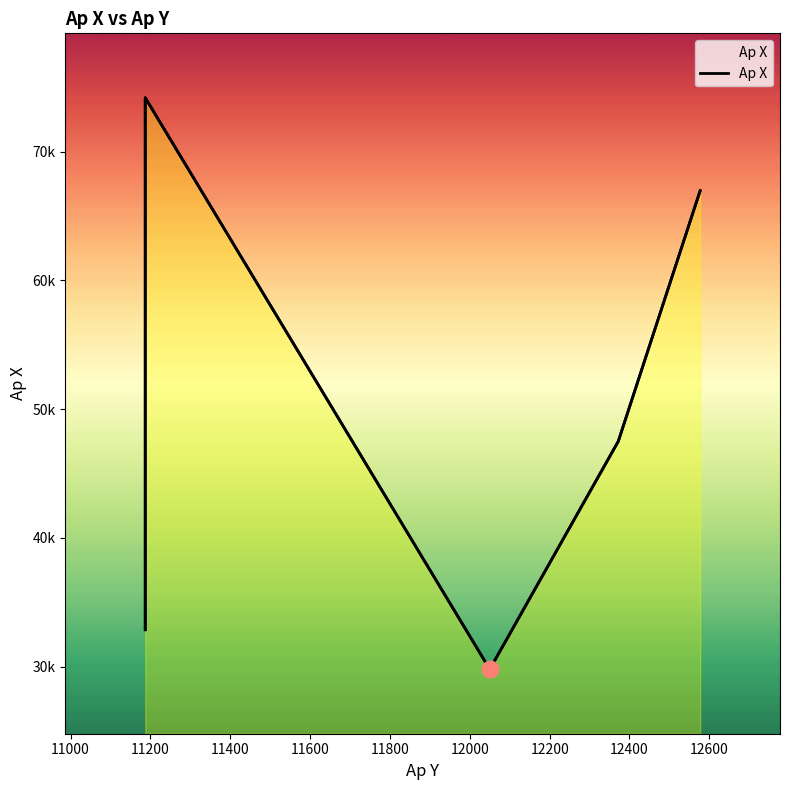

The value at 11400 is 40638.9. True or false?

False